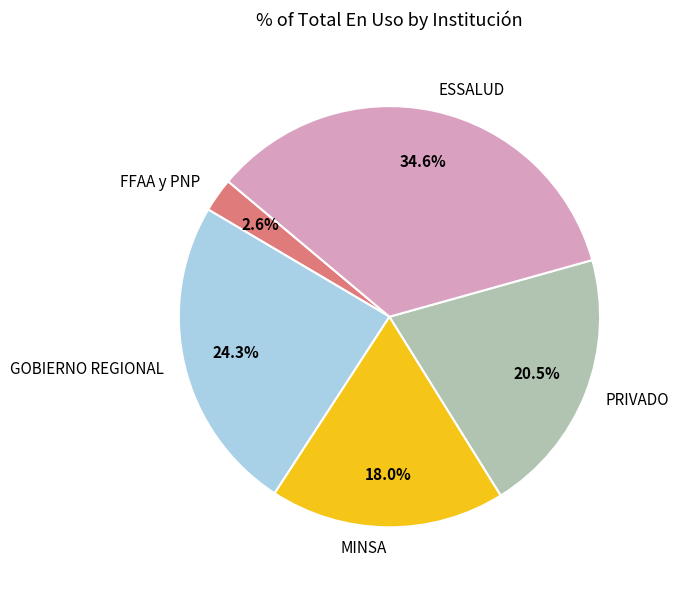

Is ESSALUD the majority of the pie?

No